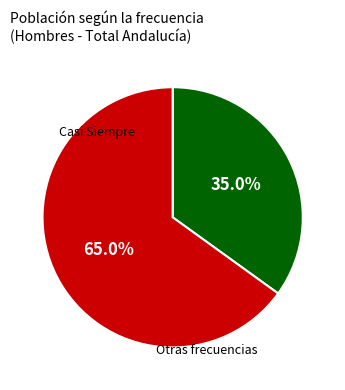

Does any single category account for the majority?

Yes